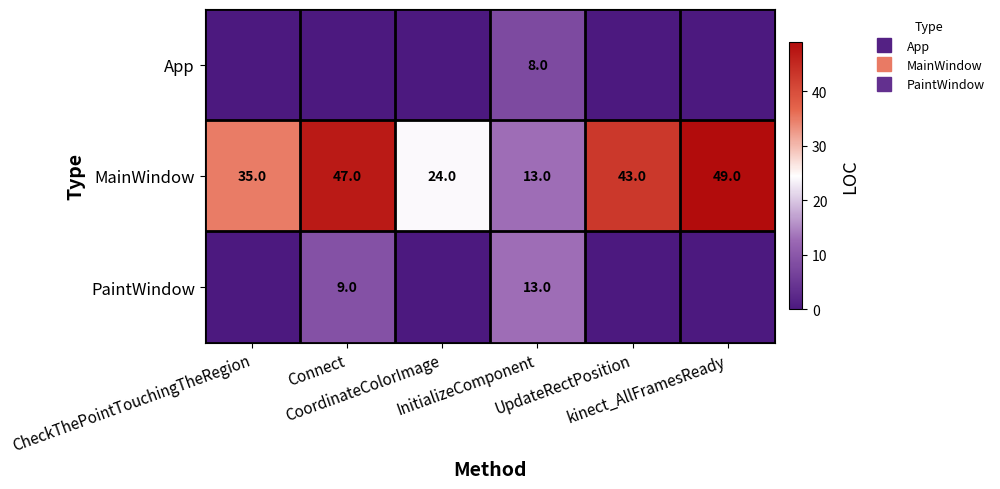

Between CheckThePointTouchingTheRegion and Connect, which series saw the biggest shift?

MainWindow